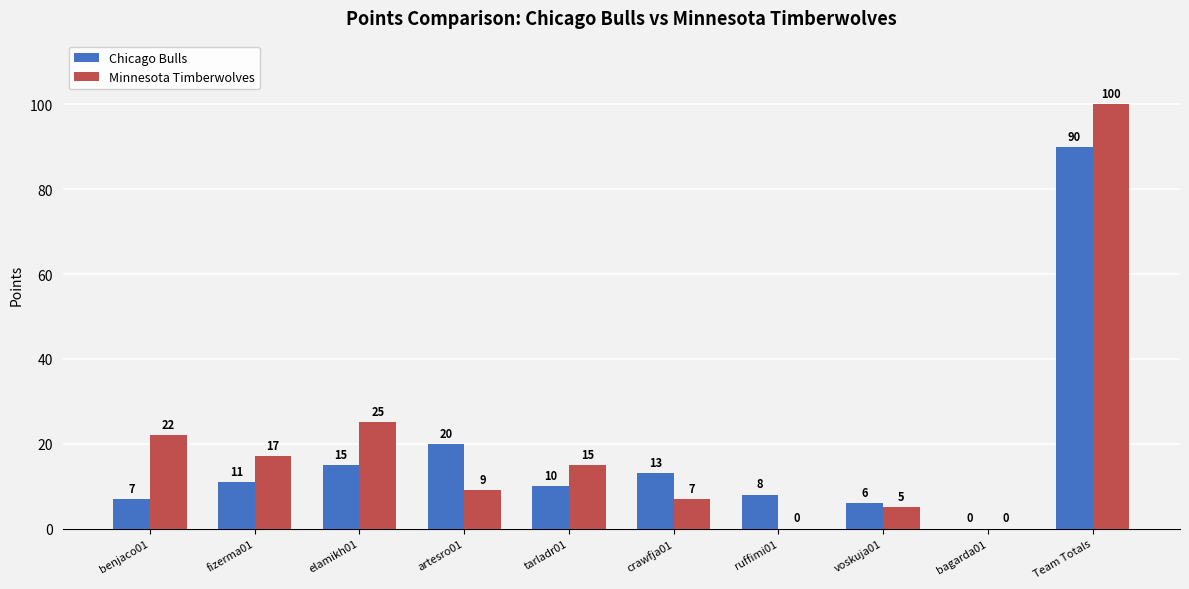

Which label corresponds to the largest value in the chart?

Team Totals